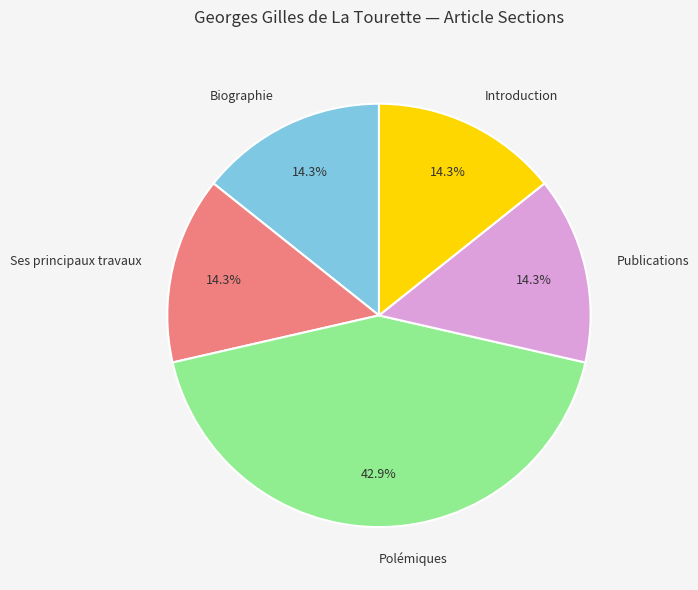

What portion of the pie excludes Introduction?

85.7%